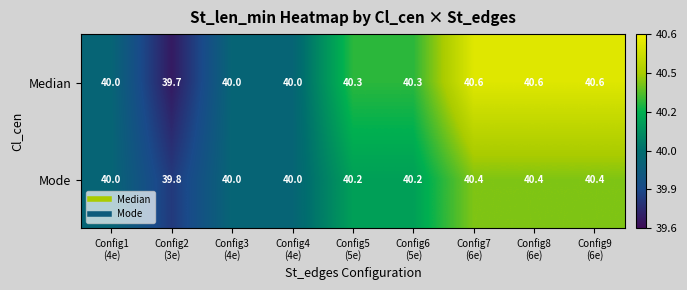

List the series in order of their peak value, highest first.

Median, Mode